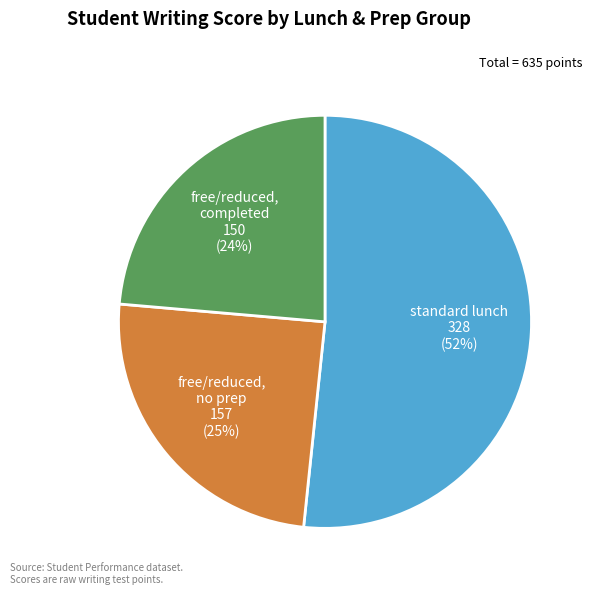

How many slices are in this pie chart?

3